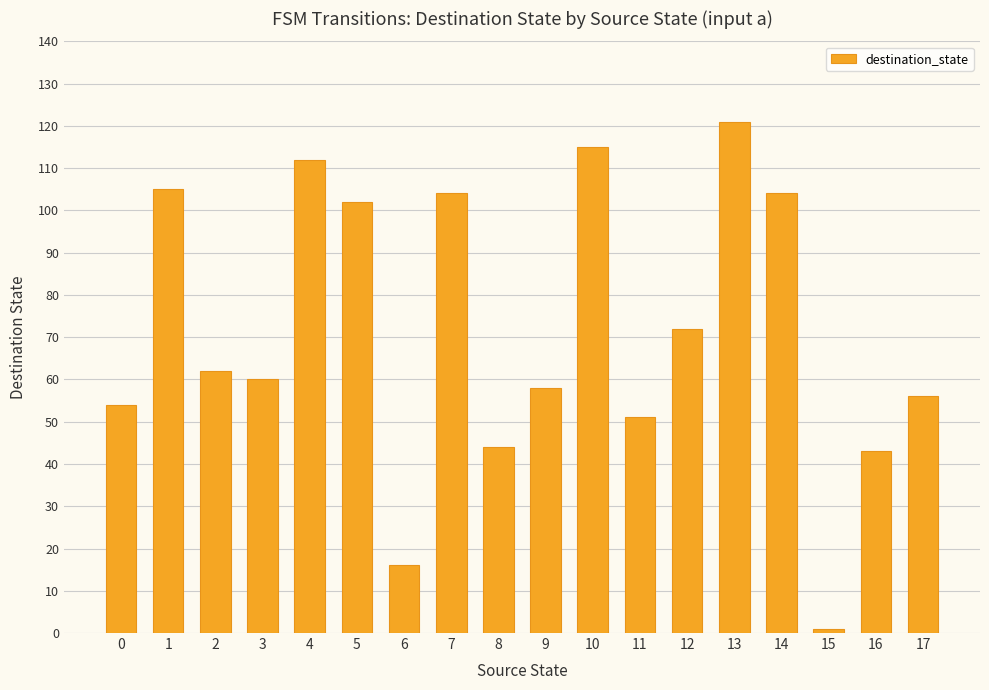

Are the bars grouped side by side (vs. stacked)?

No